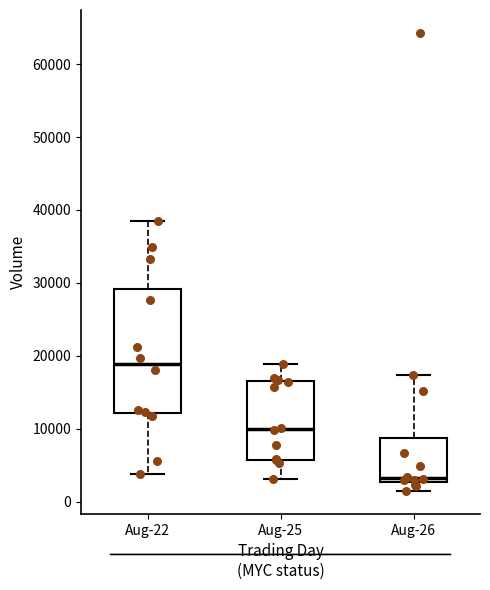

Which box is the tallest, from its lower edge to its upper edge?

Aug-22